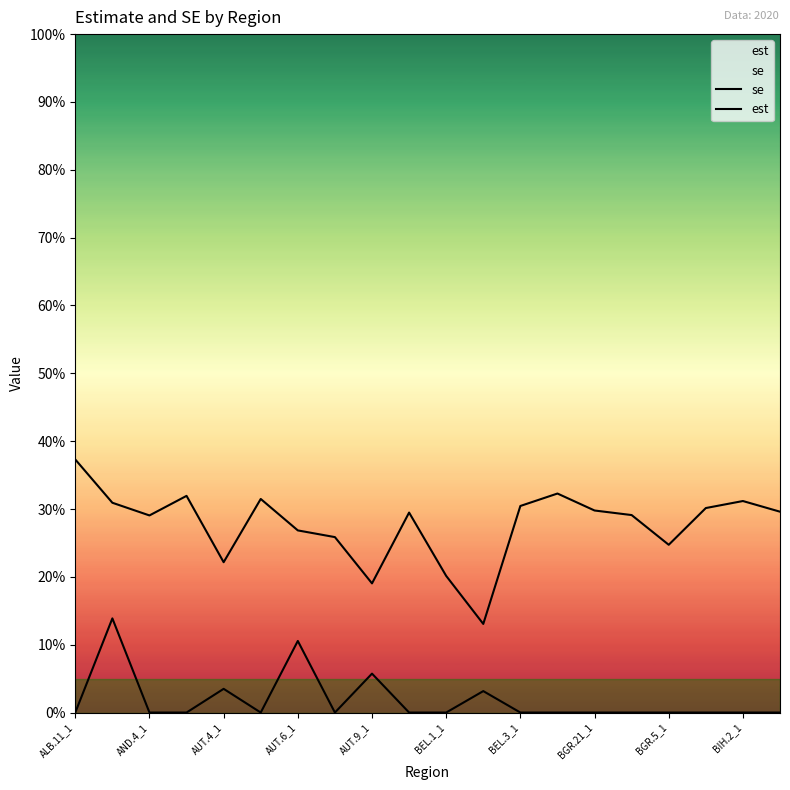

Is the value of est at AUT.9_1 greater than the value of se at BGR.5_1?

No